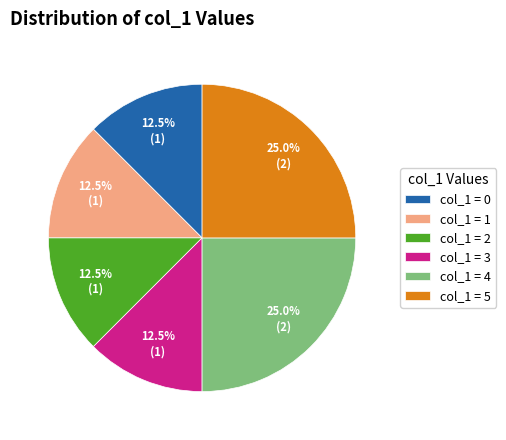

Is col_1 = 1 the majority of the pie?

No